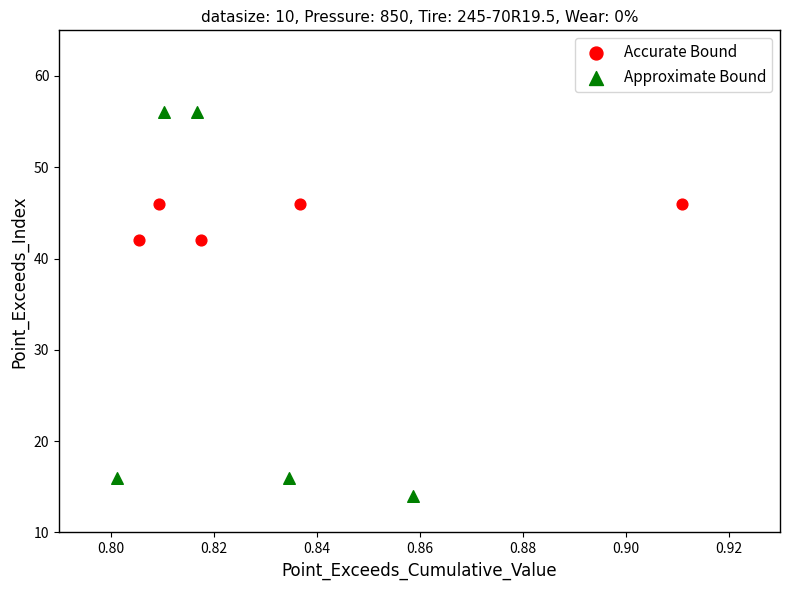

Which series reaches the minimum Y coordinate?

Approximate Bound